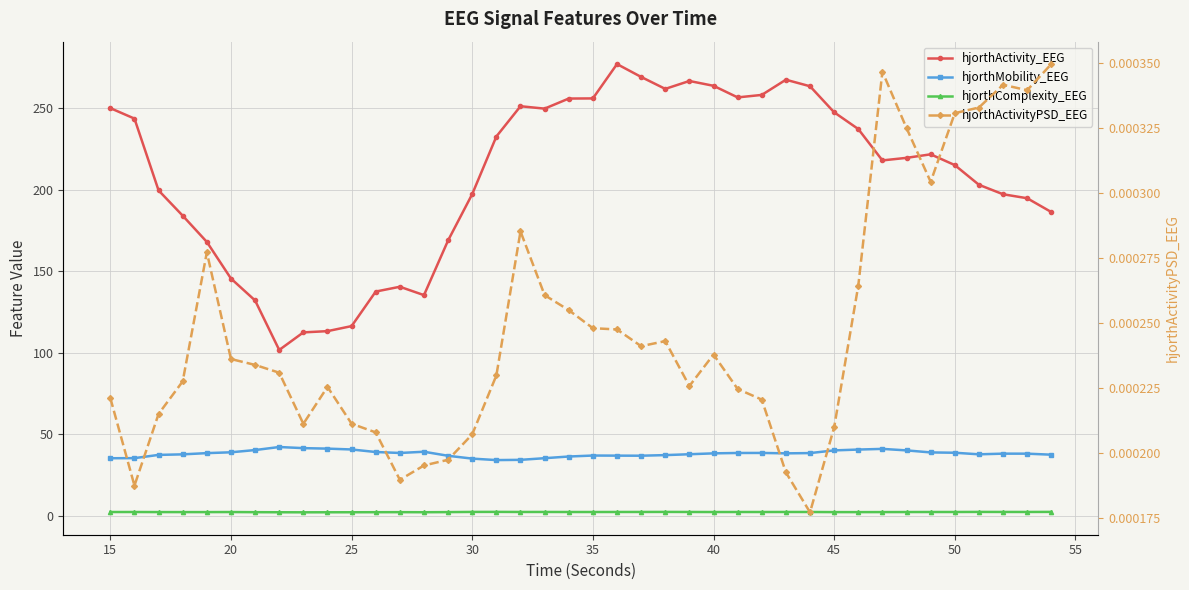

The value of hjorthComplexity_EEG at 30 is 2.5. True or false?

True